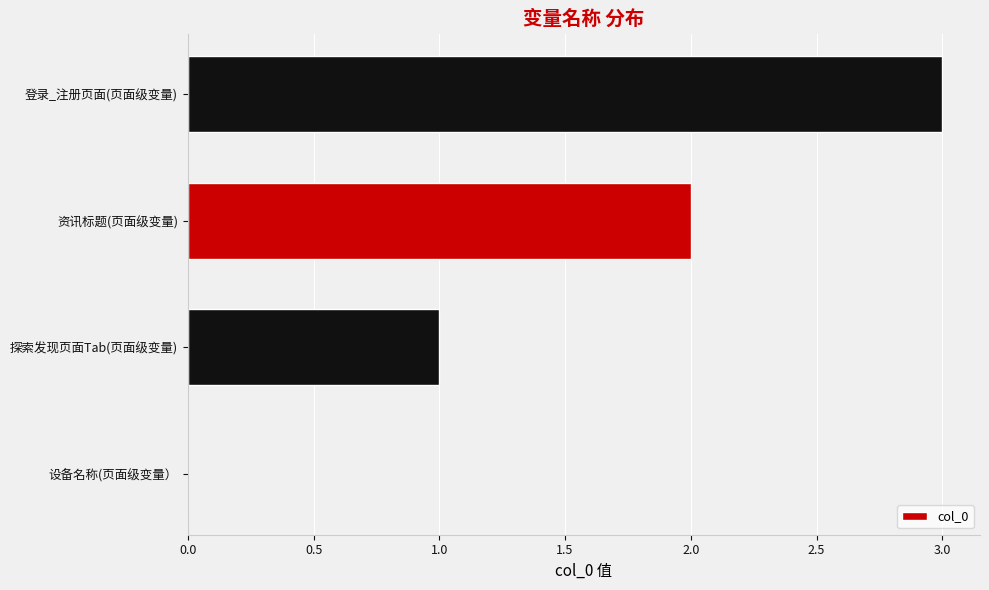

What is the change in value from 设备名称(页面级变量） to 探索发现页面Tab(页面级变量)?

+1